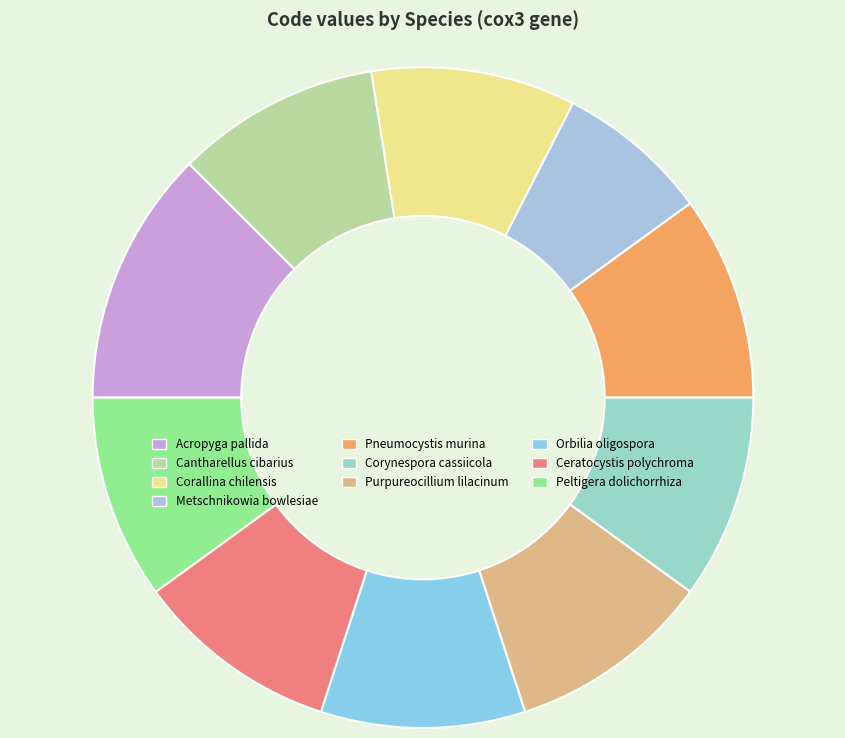

How many segments does this pie chart have?

10